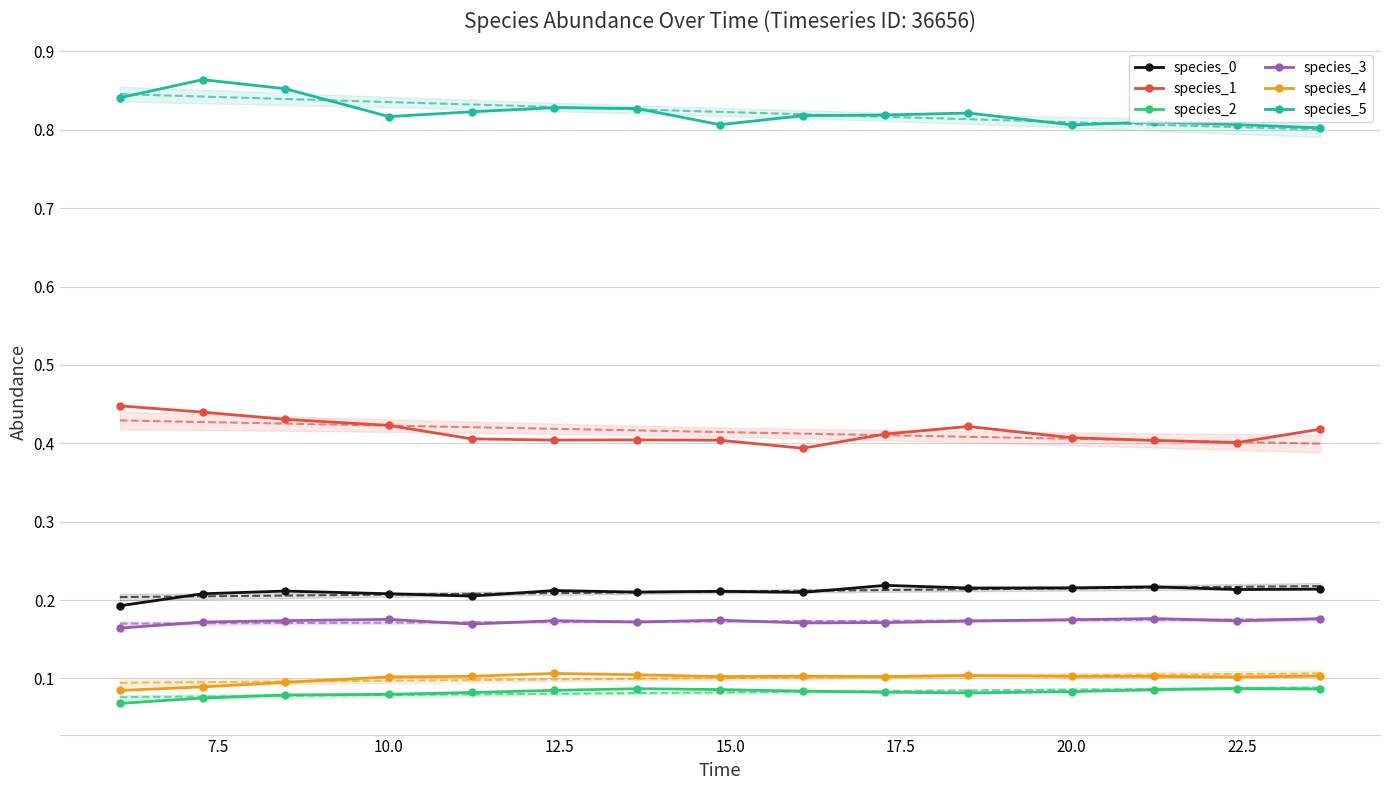

Which series has the widest spread of values?

species_5